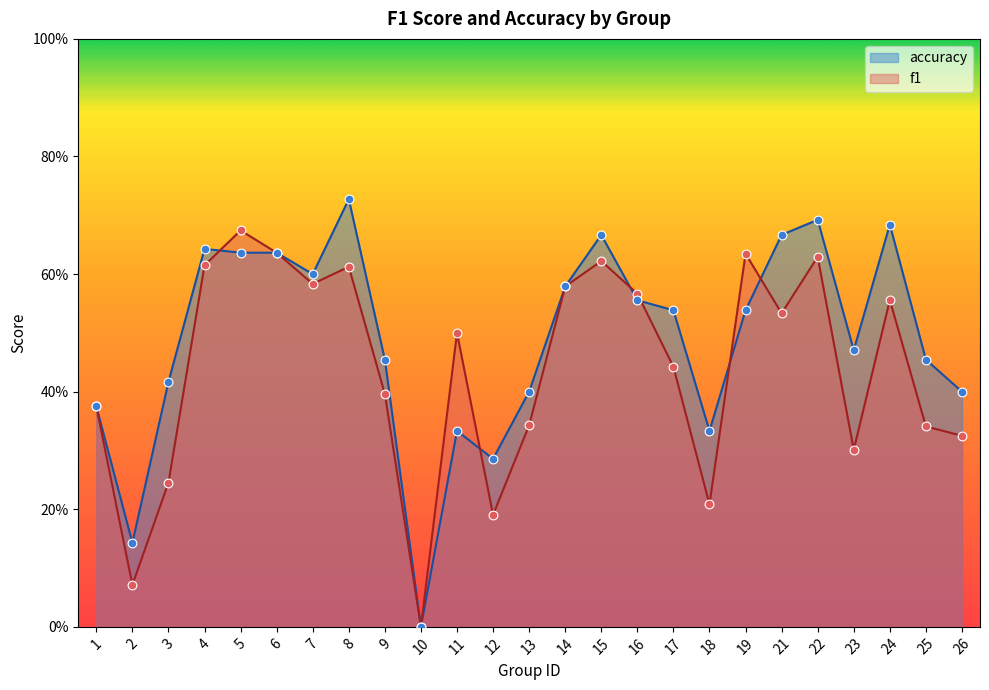

Which series has the largest total across all categories?

accuracy